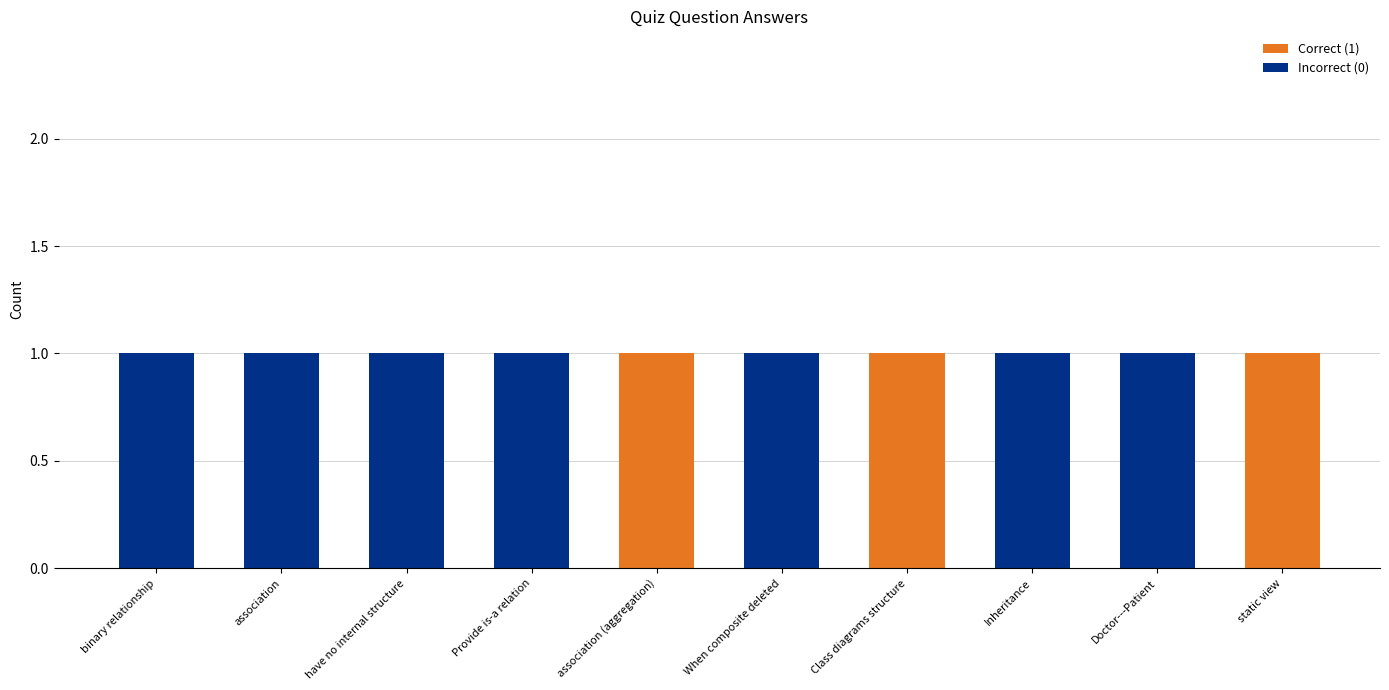

Is it true that Correct (1) equals 0 at Provide is-a relation?

True